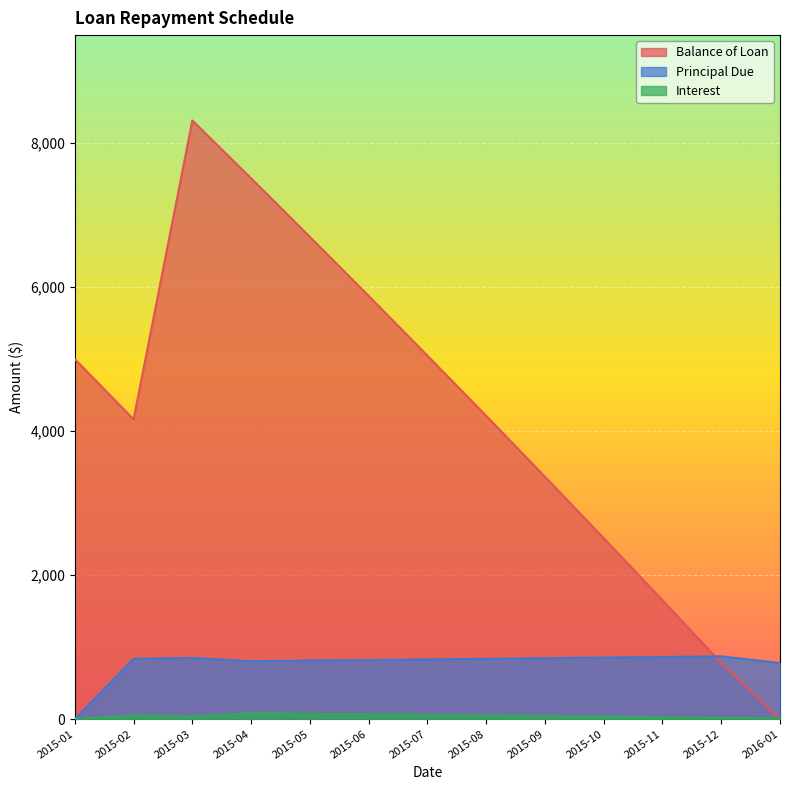

Reading left to right, extract all data points from this chart.

Balance of Loan: 2015-01=5000.0	2015-02=4163.2	2015-03=8313.8	2015-04=7510.9	2015-05=6697.2	2015-06=5877.8	2015-07=5048.0	2015-08=4211.7	2015-09=3366.9	2015-10=2512.4	2015-11=1650.3	2015-12=778.9	2016-01=0.0
Principal Due: 2015-01=0.0	2015-02=836.8	2015-03=849.4	2015-04=803.0	2015-05=813.6	2015-06=819.5	2015-07=829.8	2015-08=836.3	2015-09=844.8	2015-10=854.5	2015-11=862.1	2015-12=871.4	2016-01=778.9
Interest: 2015-01=0.0	2015-02=51.0	2015-03=38.3	2015-04=84.7	2015-05=74.1	2015-06=68.3	2015-07=58.0	2015-08=51.5	2015-09=42.9	2015-10=33.2	2015-11=25.6	2015-12=16.3	2016-01=7.9